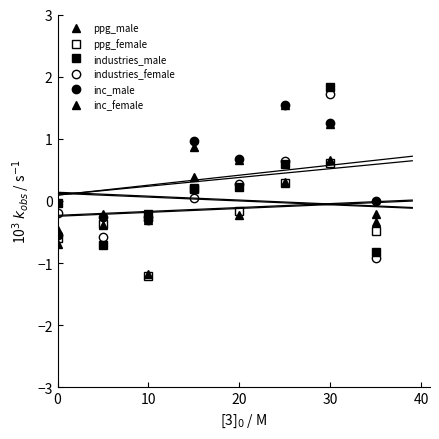

How many values in ppg_male are below zero?

5